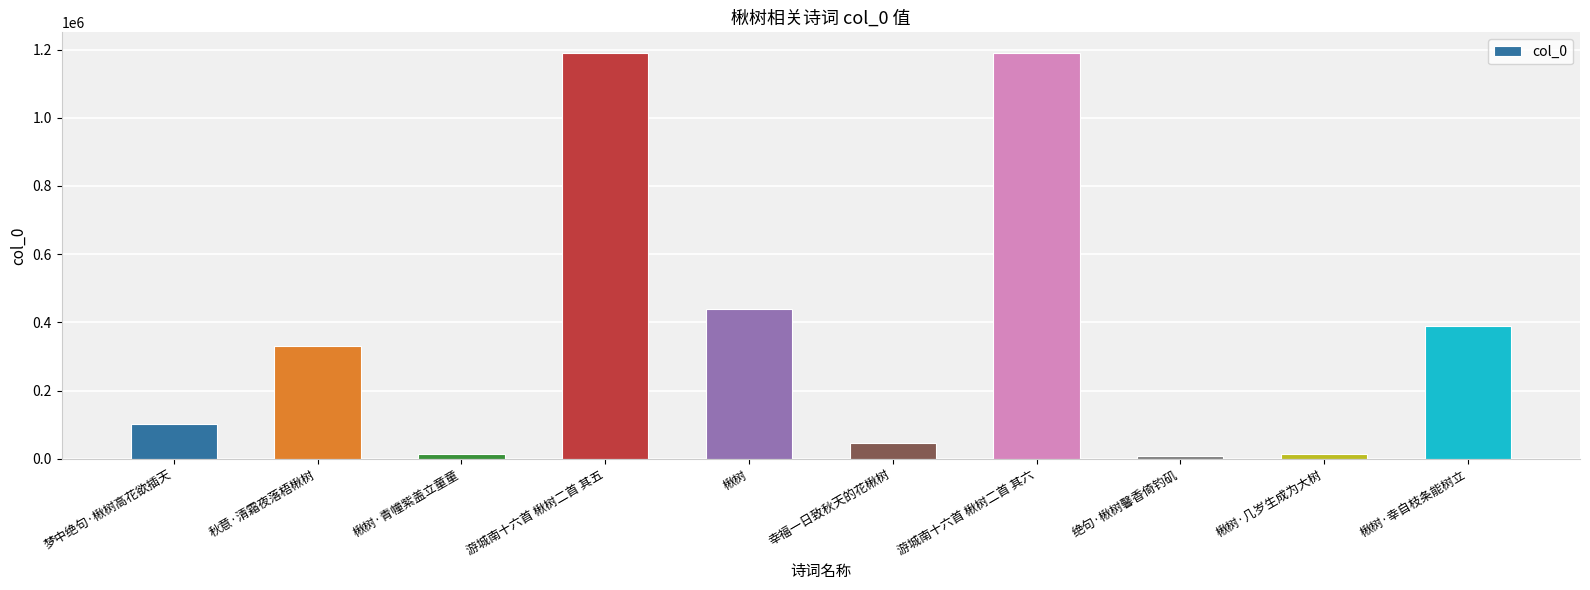

What is the difference between the values at 绝句·楸树馨香倚钓矶 and 游城南十六首 楸树二首 其五?

1182600